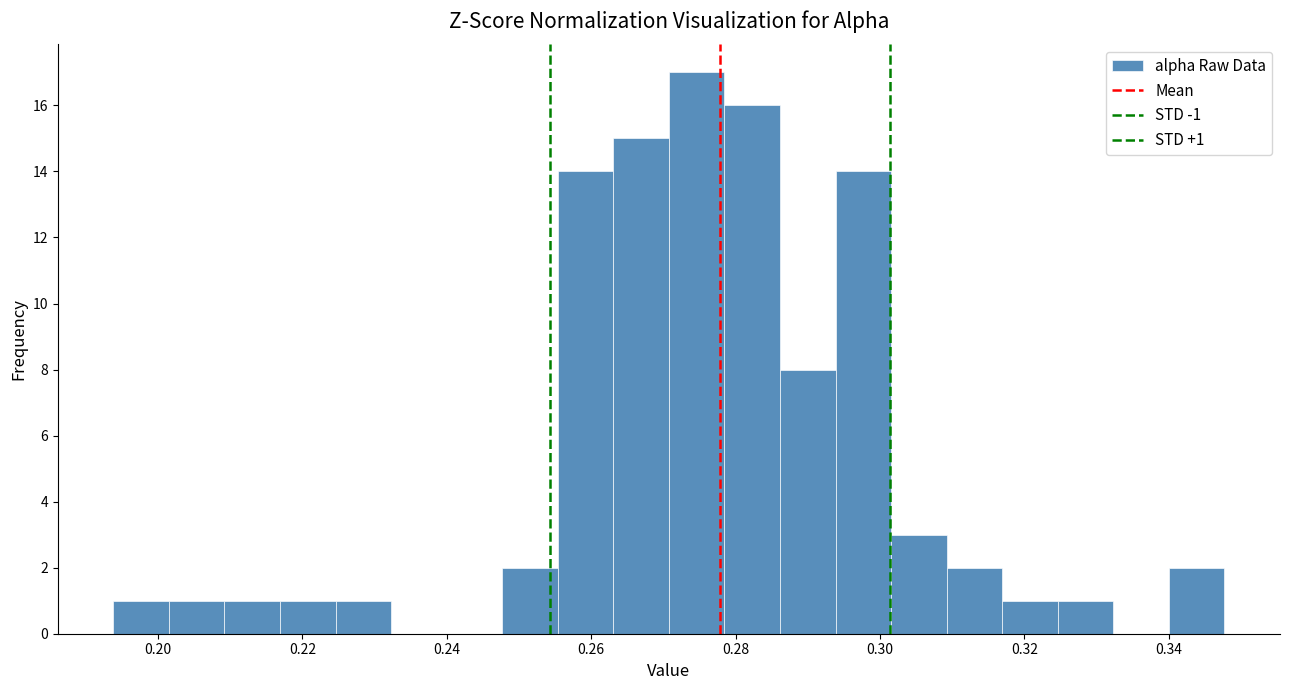

Read against the x-axis, roughly where is the centre of the tallest bar?

0.274